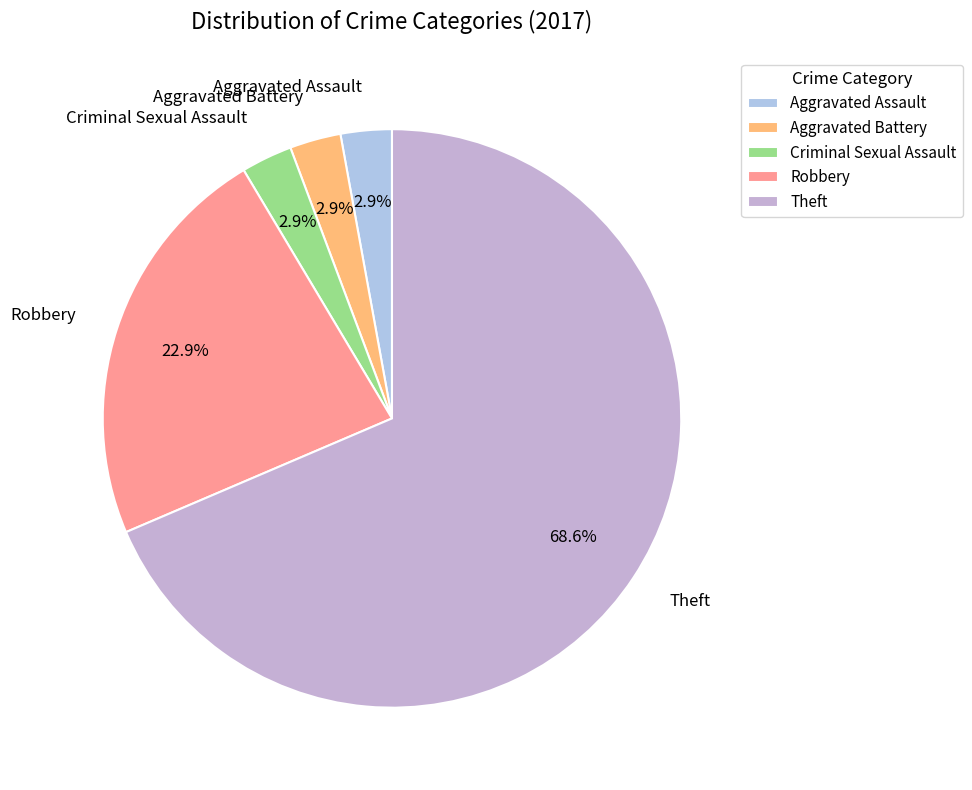

What portion of the pie excludes Aggravated Battery?

97.1%